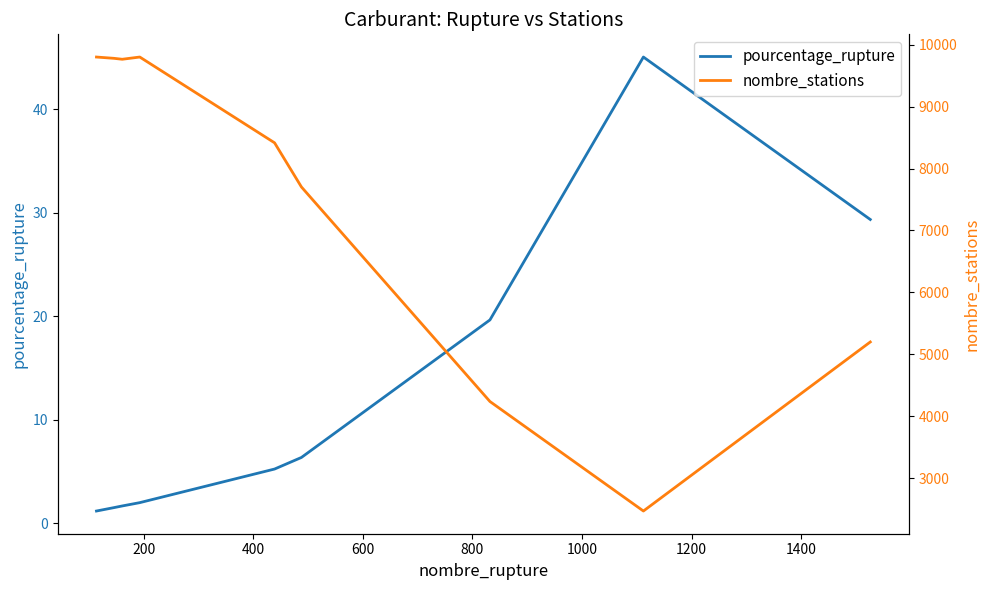

True or false: nombre_stations and pourcentage_rupture intersect in this chart.

False